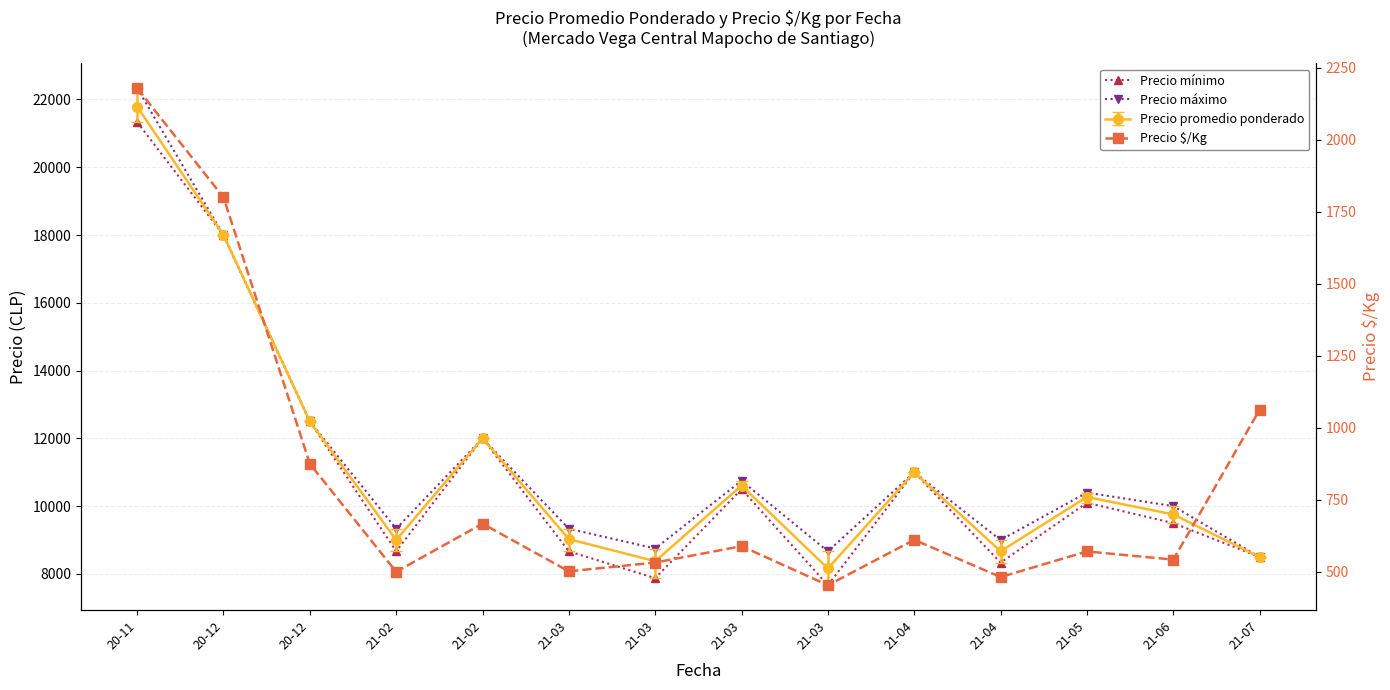

Reading left to right, what are all the values shown in this chart?

Precio mínimo: 21333.3	18000.0	12500.0	8666.7	12000.0	8666.7	7875.0	10500.0	7666.7	11000.0	8333.3	10100.0	9500.0	8500.0
Precio máximo: 22333.3	18000.0	12500.0	9333.3	12000.0	9333.3	8750.0	10750.0	8666.7	11000.0	9000.0	10400.0	10000.0	8500.0
Precio $/Kg: 2179.0	1800.0	875.0	500.0	667.0	501.7	532.0	589.0	453.3	611.0	481.7	570.6	542.3	1062.5